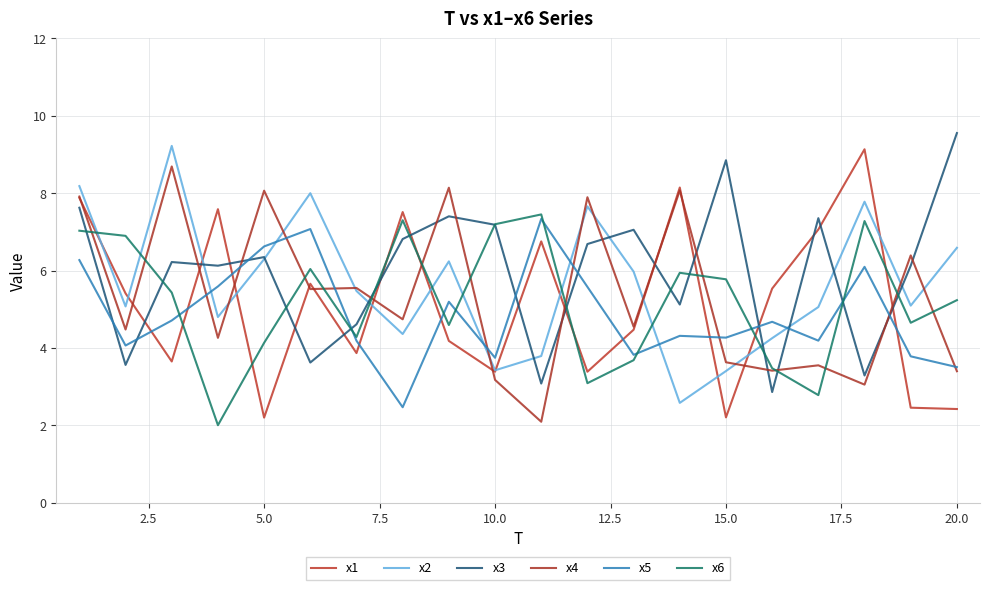

Is this an area chart (filled region under the line)?

No